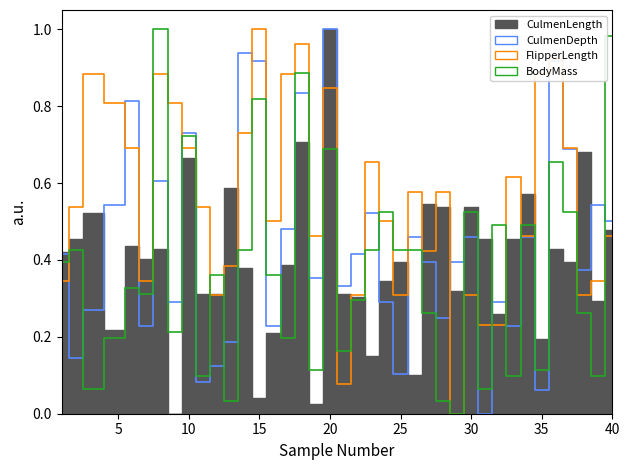

How many values in BodyMass are above zero?

38